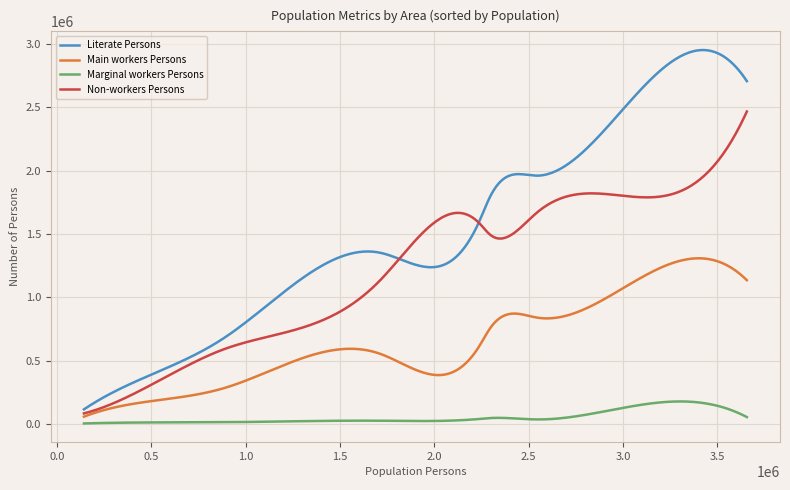

True or false: Non-workers Persons and Marginal workers Persons cross at least once.

False